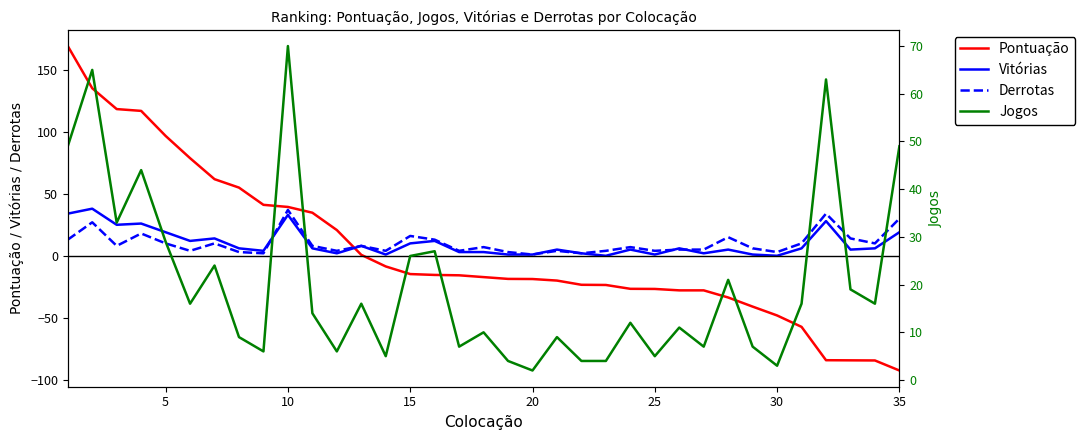

The value of Pontuação at 10 is 65.8. True or false?

False